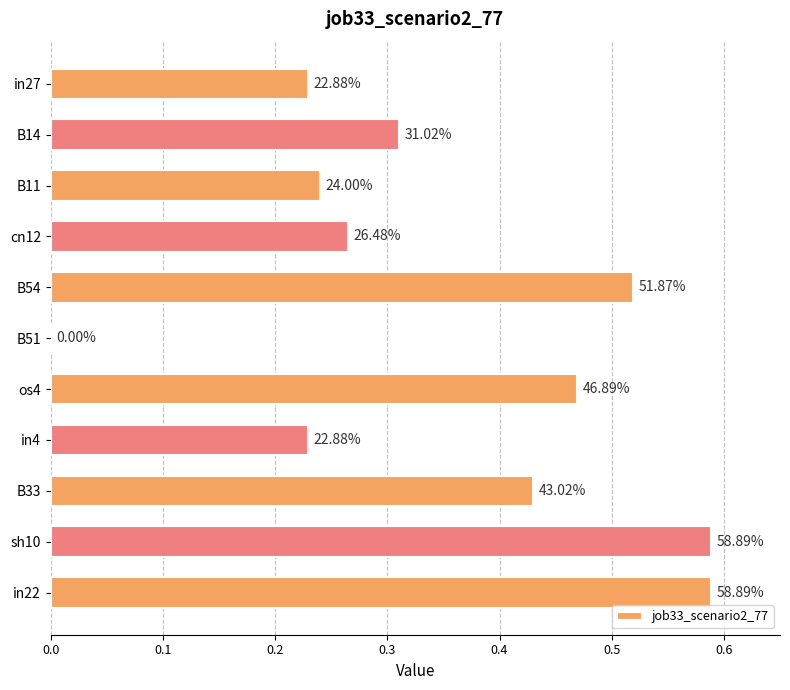

Are the bars horizontal?

Yes